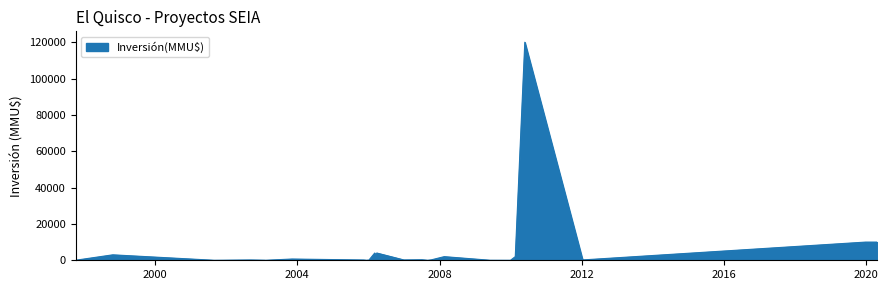

What is the maximum value shown in the chart?

120000